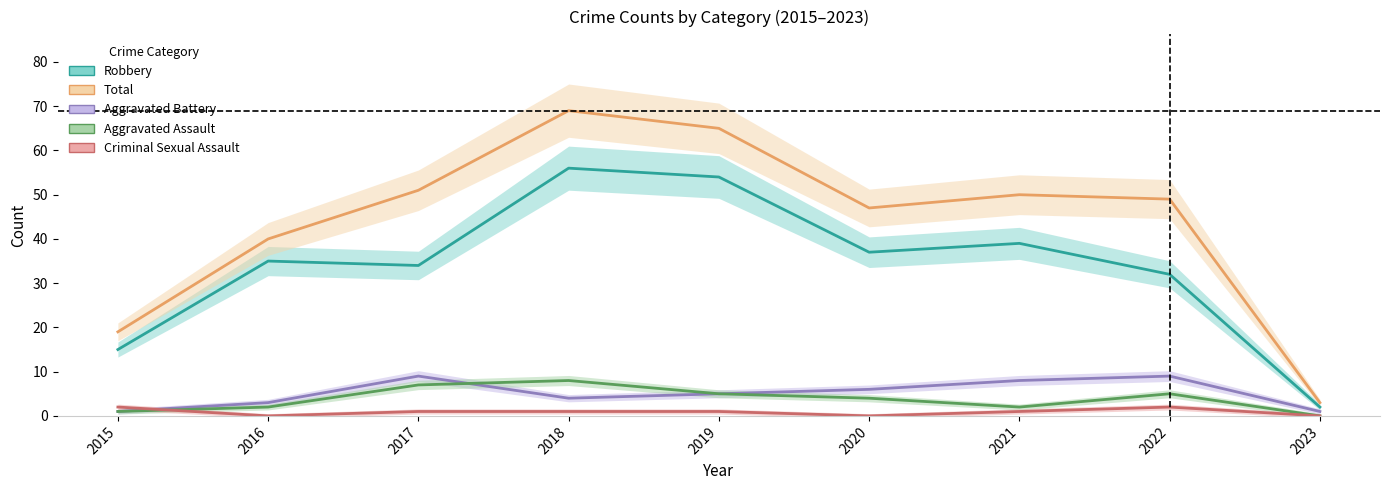

What is the difference between the maximum and minimum values in the Criminal Sexual Assault series?

2